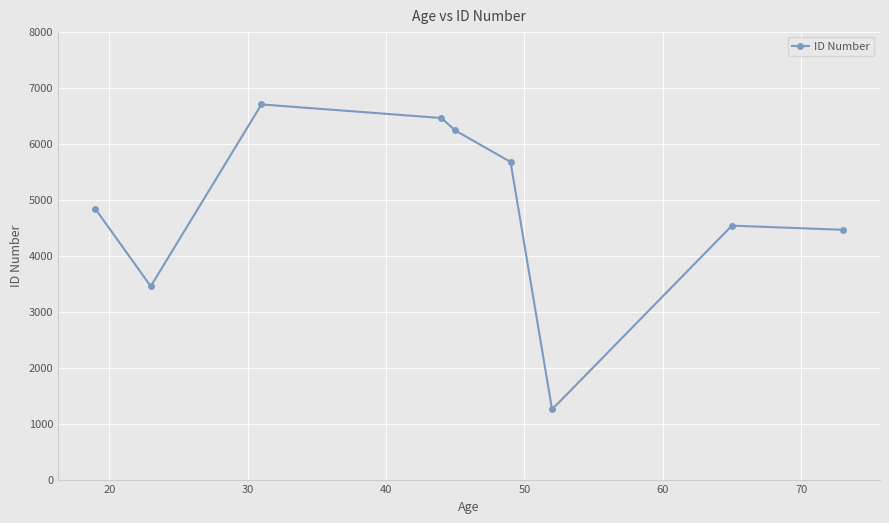

What is the value of the 1st point from the left?

4833